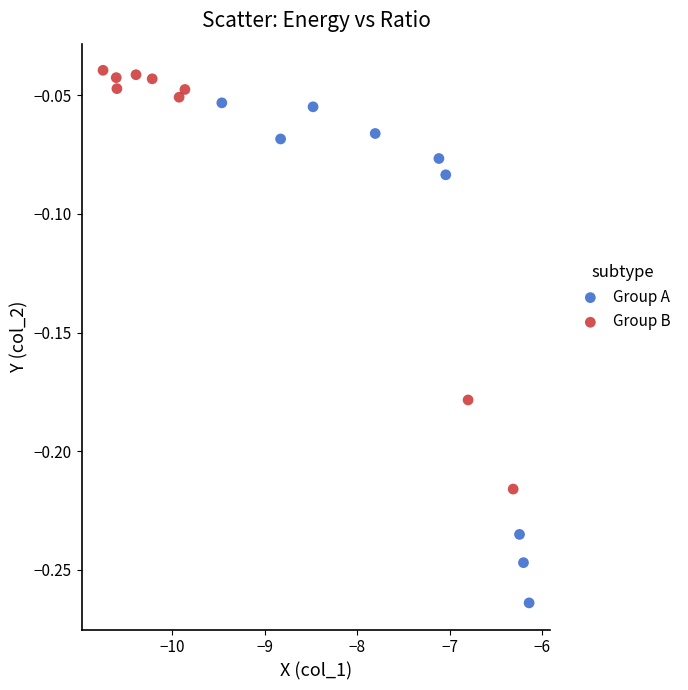

What are all the series names shown in the legend?

Group A, Group B